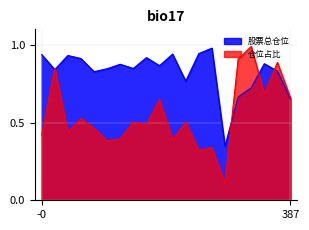

Is the value of 仓位占比 at 6 greater than the value of 股票总仓位 at 13?

No